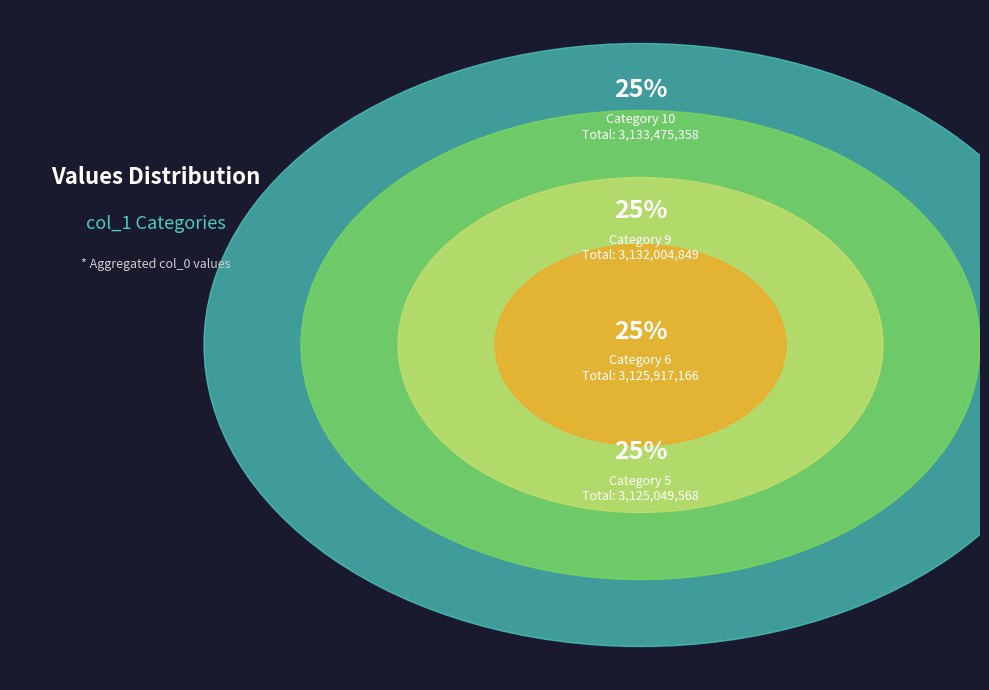

Is it true that 3 is 1% of the pie?

False